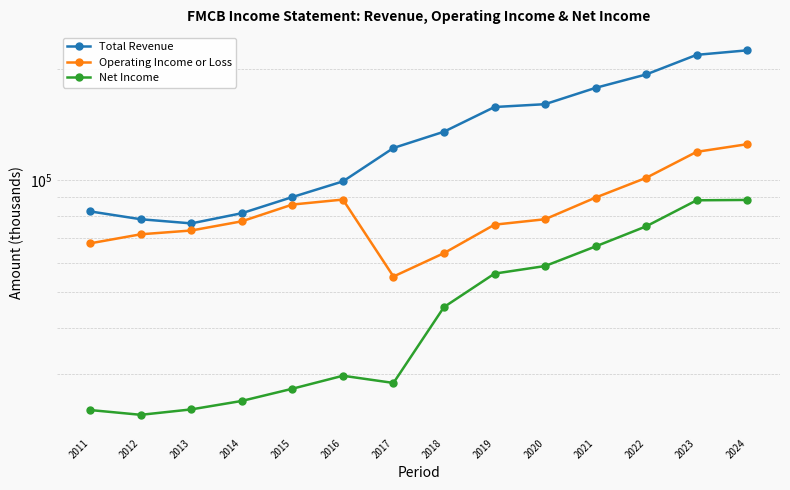

Reading left to right, list all the values displayed in this chart.

Total Revenue: 2011=82400	2012=78500	2013=76500	2014=81500	2015=90100	2016=99300	2017=122200	2018=135200	2019=157600	2020=160400	2021=177500	2022=192900	2023=217900	2024=224100
Operating Income or Loss: 2011=67600	2012=71500	2013=73200	2014=77500	2015=86000	2016=88700	2017=55000	2018=63600	2019=75900	2020=78500	2021=89800	2022=101500	2023=119300	2024=125100
Net Income: 2011=24000	2012=23300	2013=24100	2014=25400	2015=27400	2016=29700	2017=28400	2018=45500	2019=56000	2020=58700	2021=66300	2022=75100	2023=88300	2024=88500